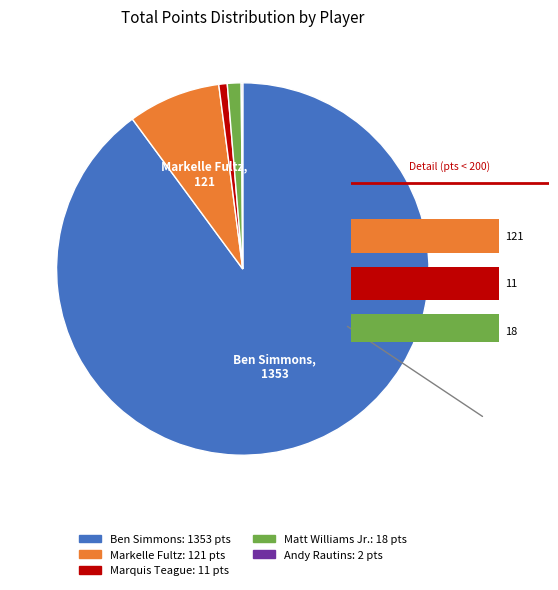

The Ben Simmons slice represents 79% of the pie. True or false?

False